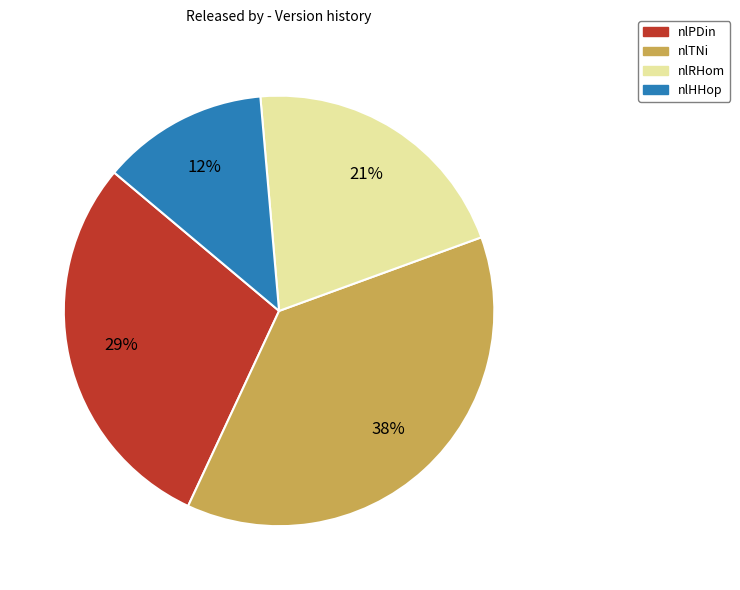

Is there any slice that represents more than half of the pie?

No